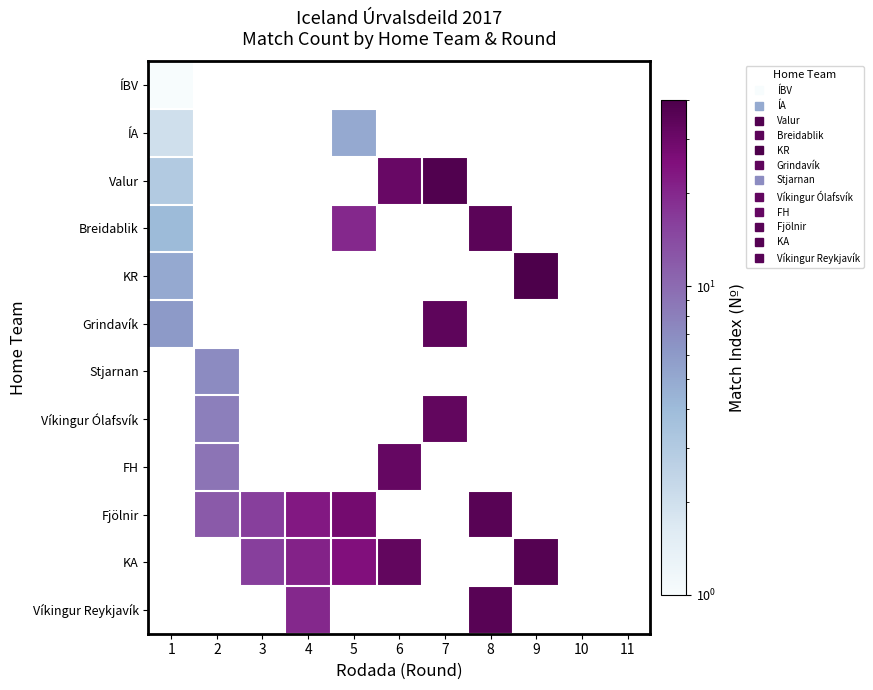

What is the maximum value shown in the chart?

40.0